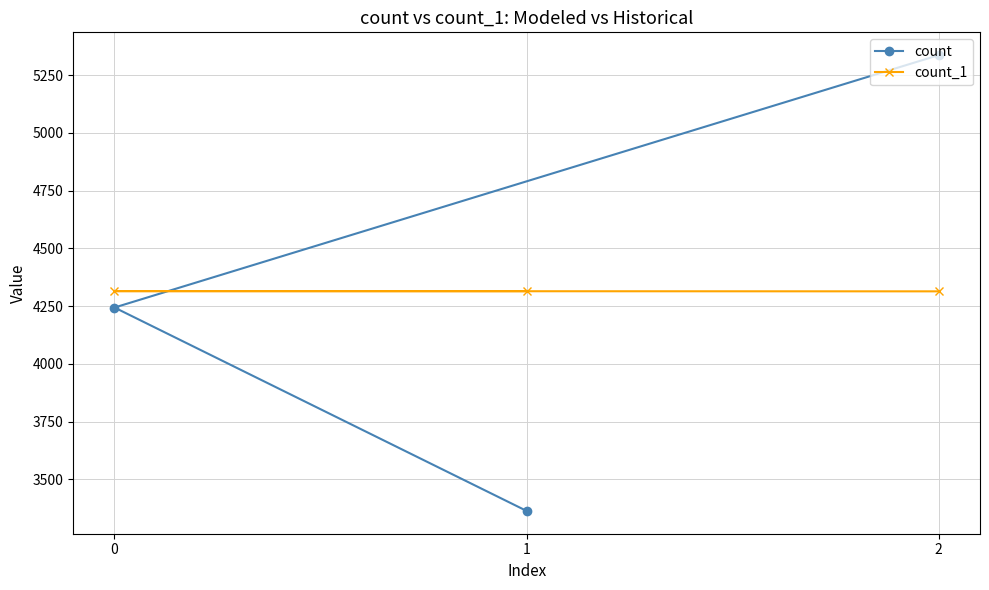

What is the difference between the highest and lowest values at 1?

951